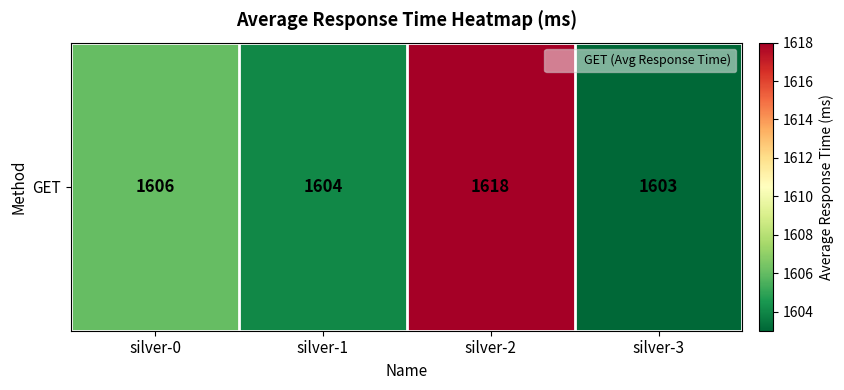

How many categories are shown in the chart?

4